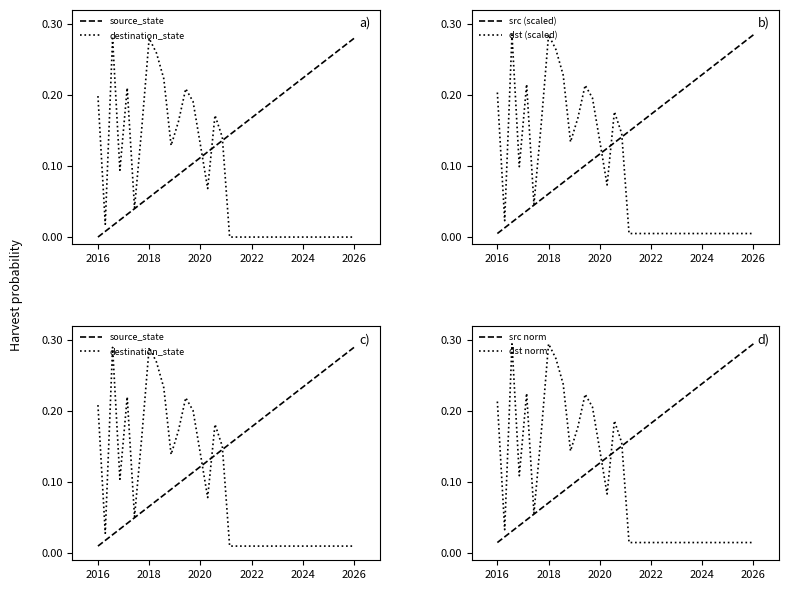

Is this an area chart (filled region under the line)?

No